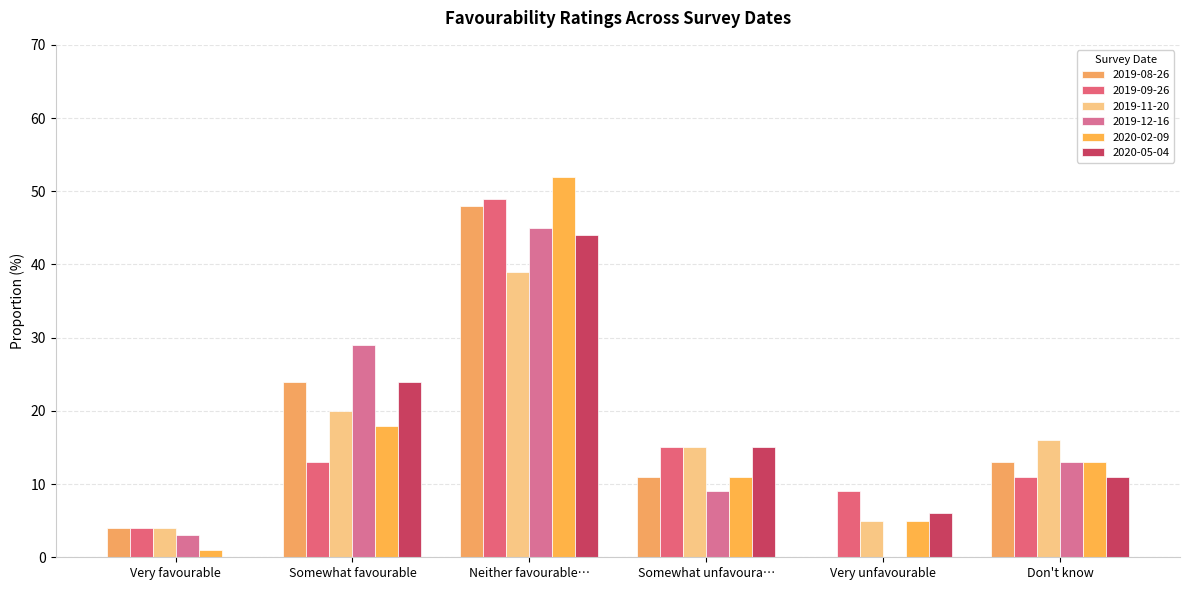

How many positive values does the 2019-08-26 series have?

5